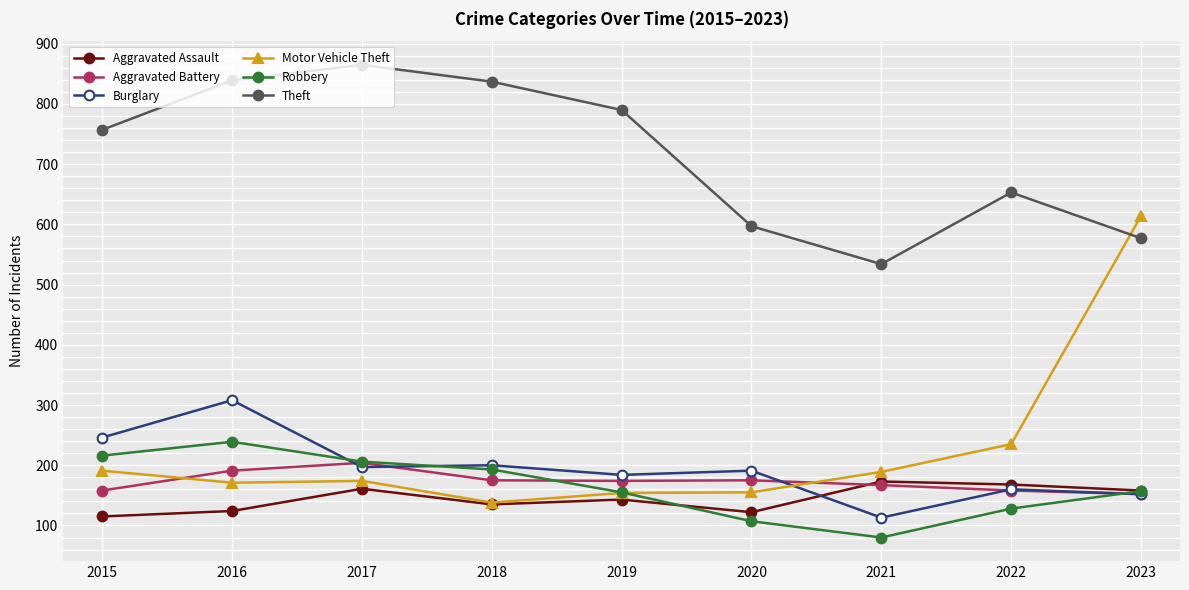

Which series has the largest total across all categories?

Theft